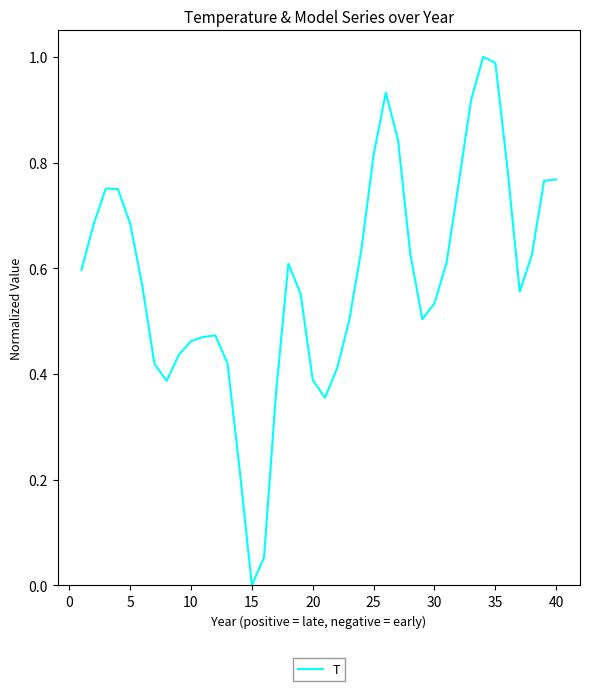

The value at 25 is 0.3. True or false?

False